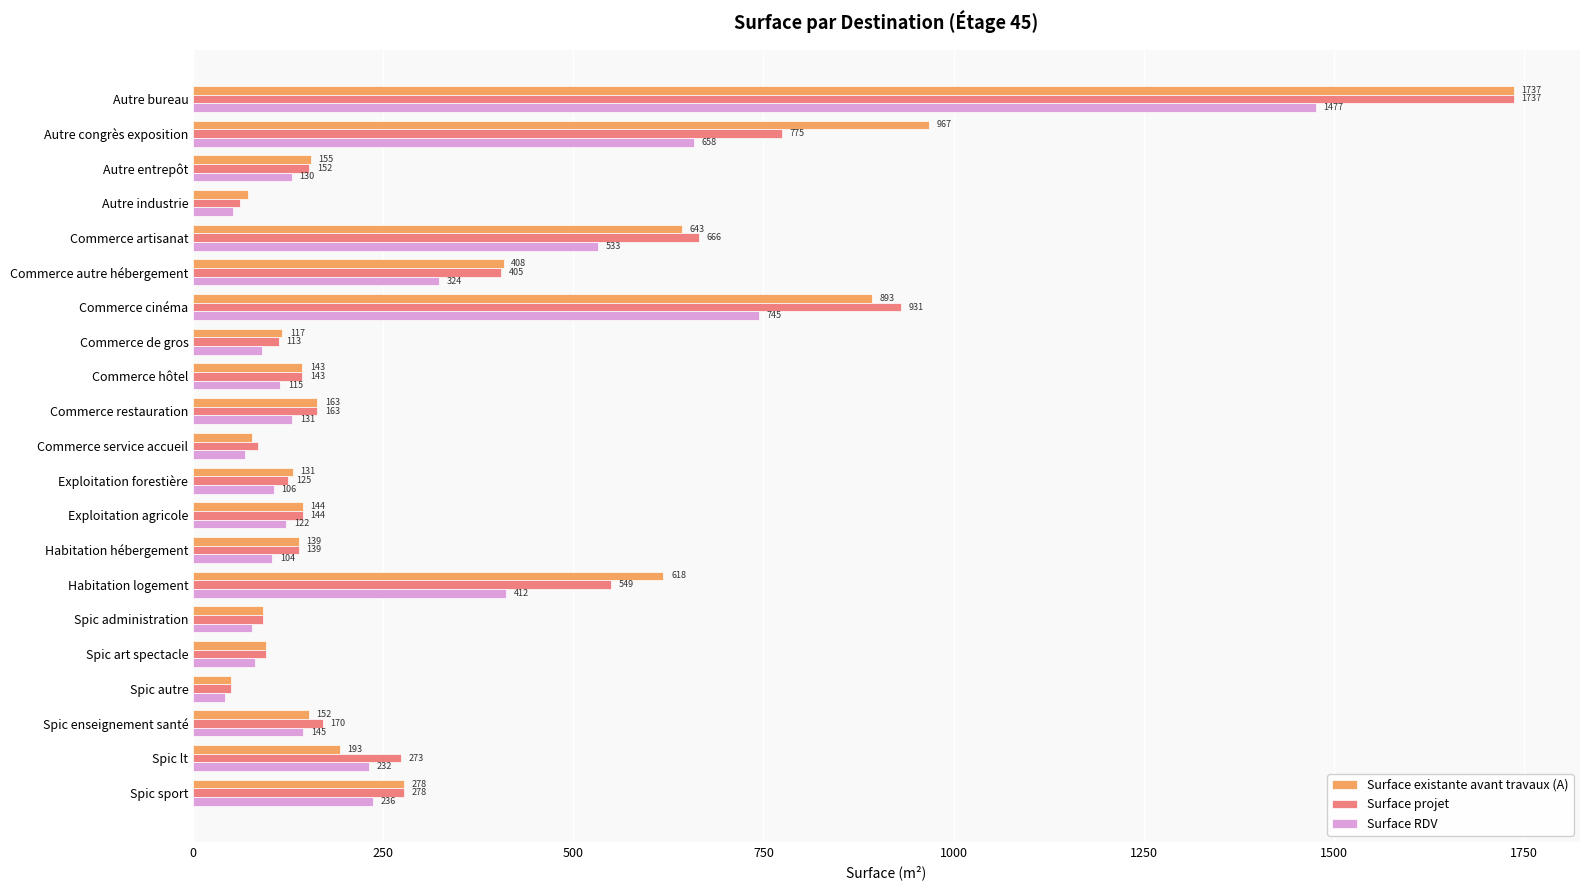

What is the sum of the Surface RDV values at Autre entrepôt and Autre congrès exposition?

788.0